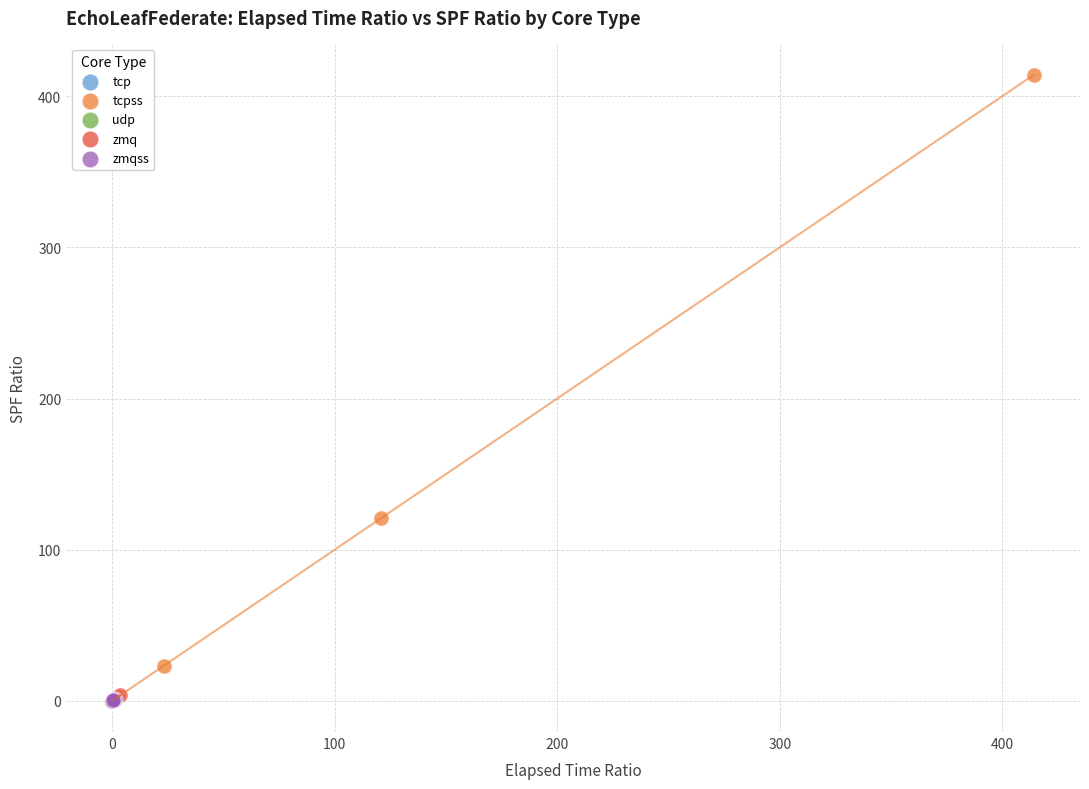

Which series reaches the maximum Y coordinate?

tcpss